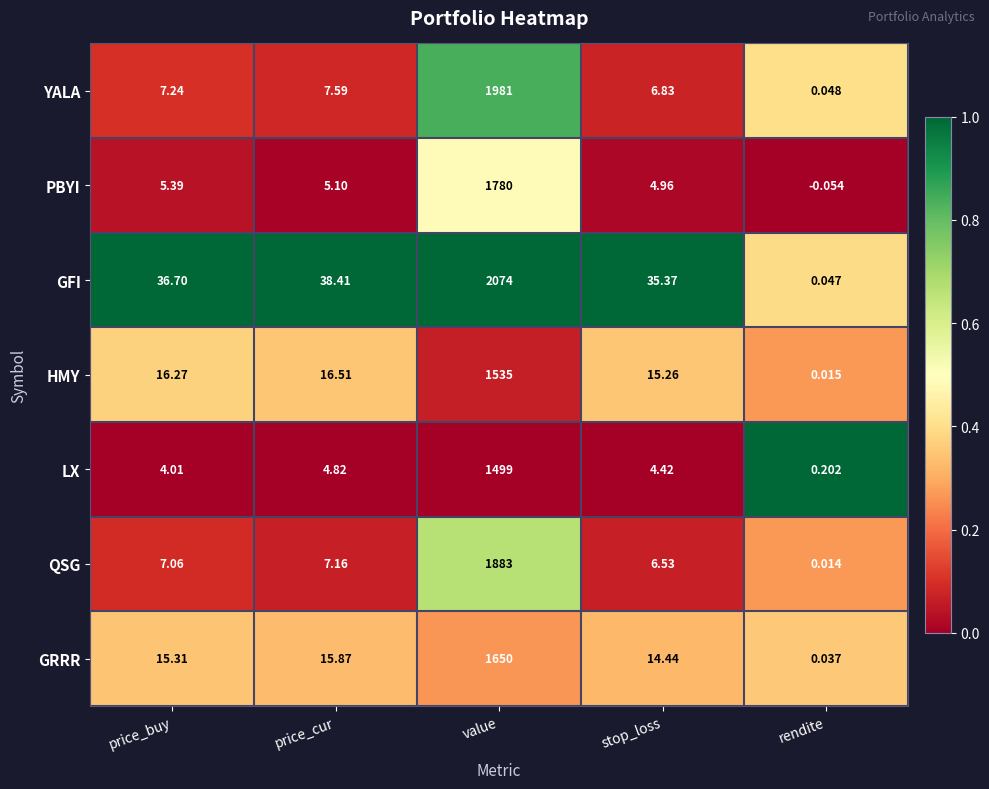

Which series has the largest total across all categories?

GFI